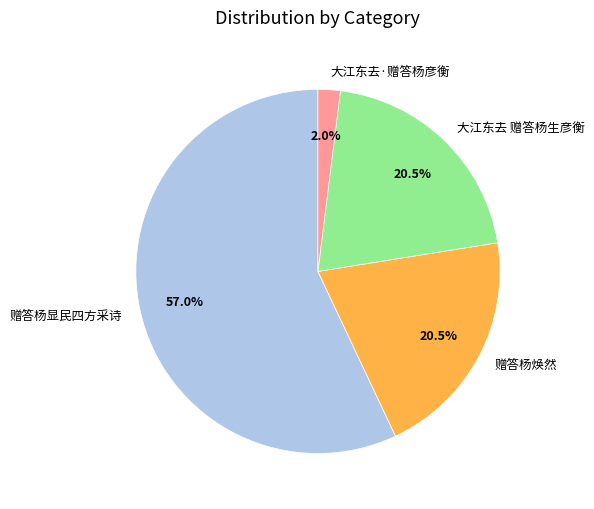

Is there a majority slice in this chart?

Yes